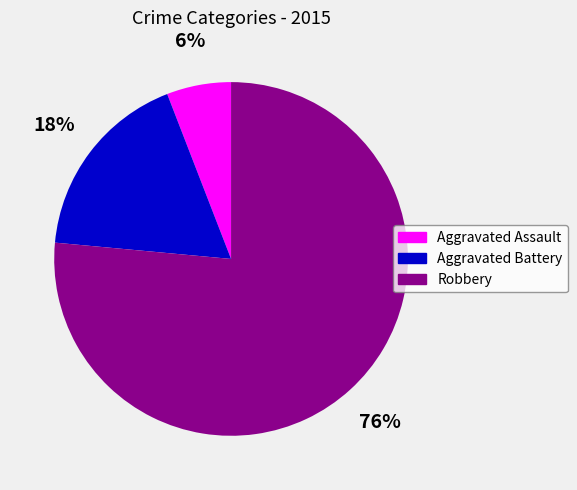

Which slice represents more than half of the pie?

Robbery